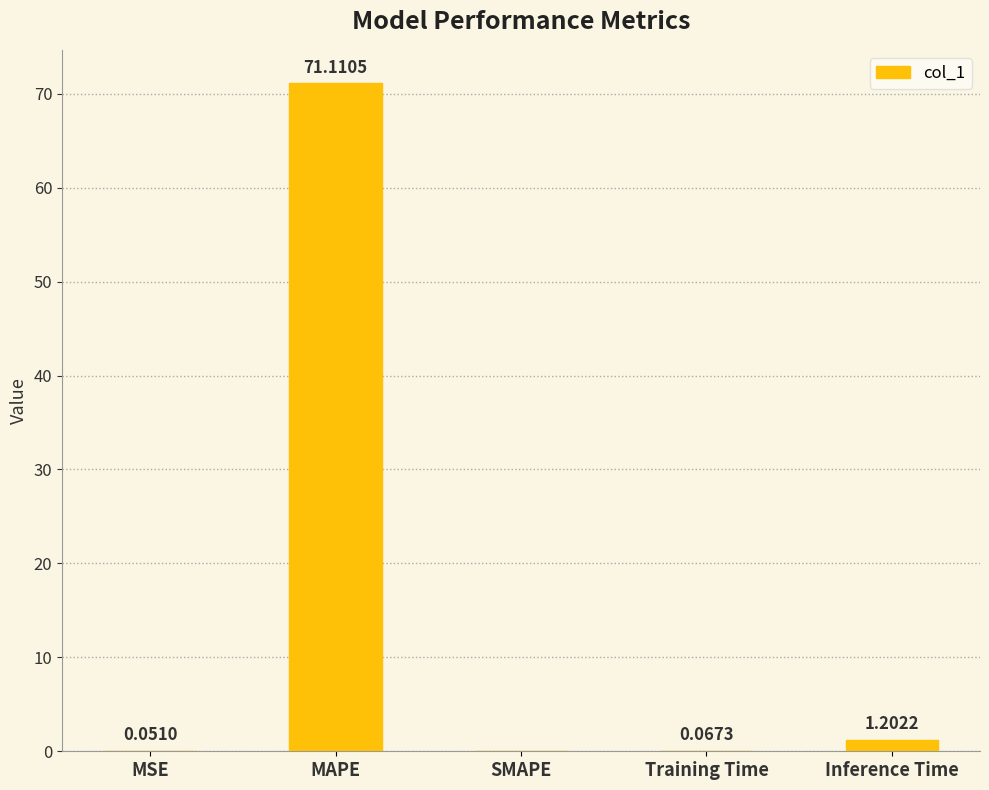

Approximately how many times larger is the value at MAPE compared to Inference Time?

59.1